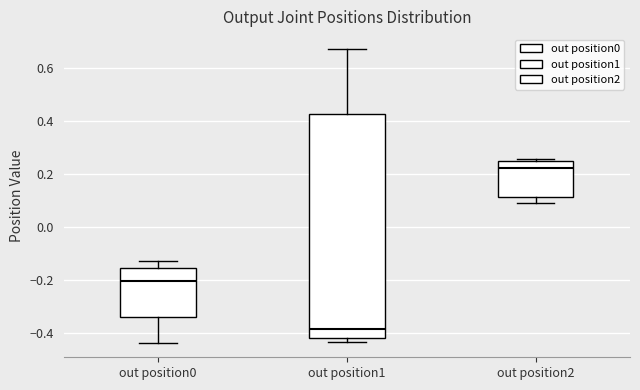

Where is the lower edge of the box for out position0 on the y-axis? The values are not printed on the chart, so give them approximately, as read against the axis.

-0.34